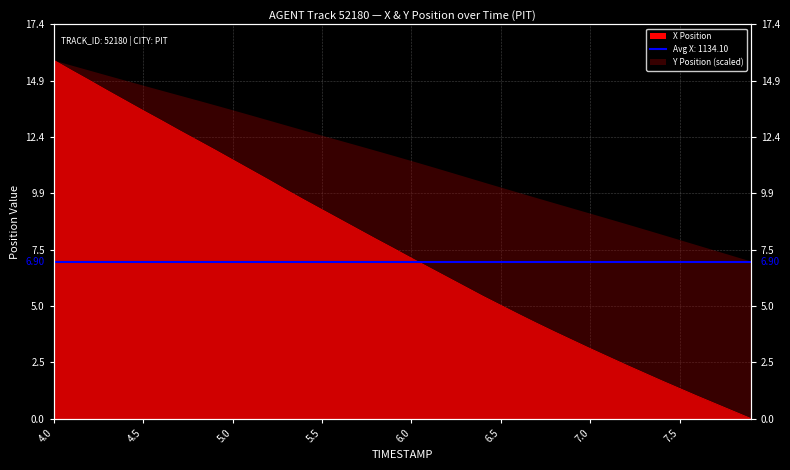

Reading left to right, transcribe all the data shown in this chart.

15.8	15.4	14.9	14.5	14.0	13.6	13.2	12.7	12.3	11.9	11.4	11.0	10.5	10.1	9.6	9.2	8.8	8.4	7.9	7.5	7.1	6.7	6.2	5.8	5.4	5.0	4.6	4.2	3.8	3.5	3.1	2.7	2.4	2.0	1.7	1.3	1.0	0.7	0.3	0.0